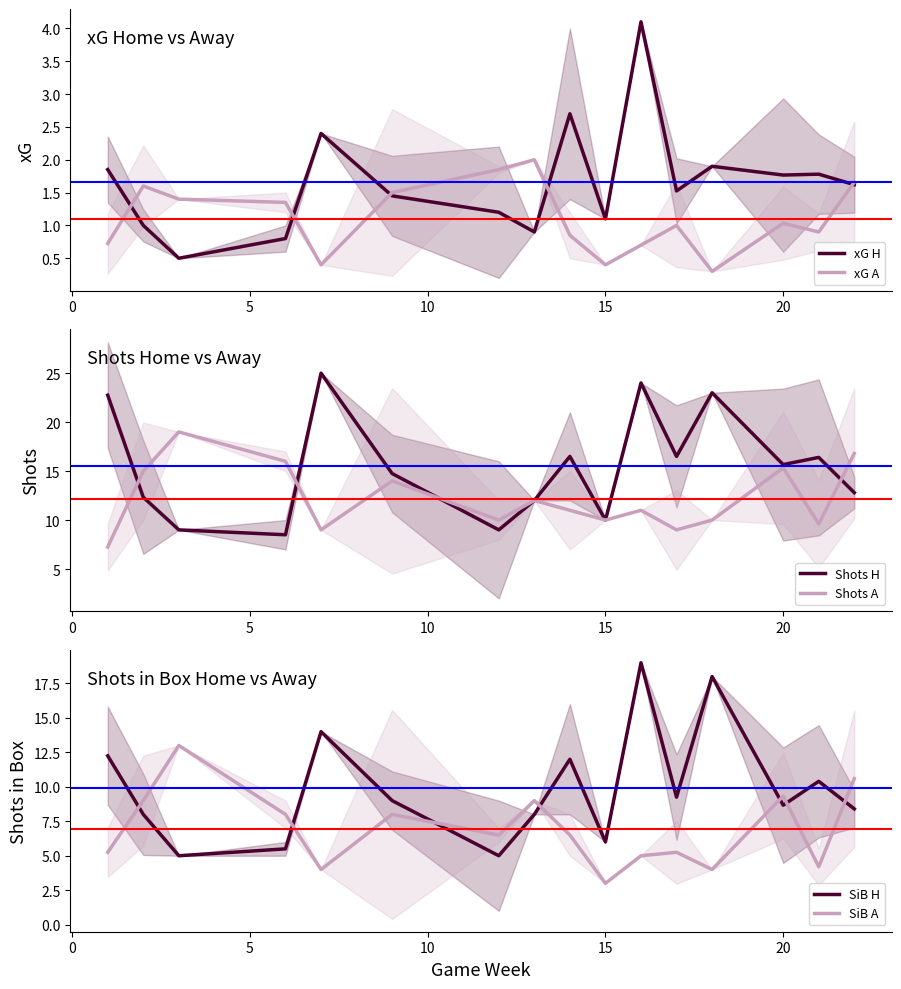

Which series ends up on top after the final intersection of SiB A and SiB H?

SiB A